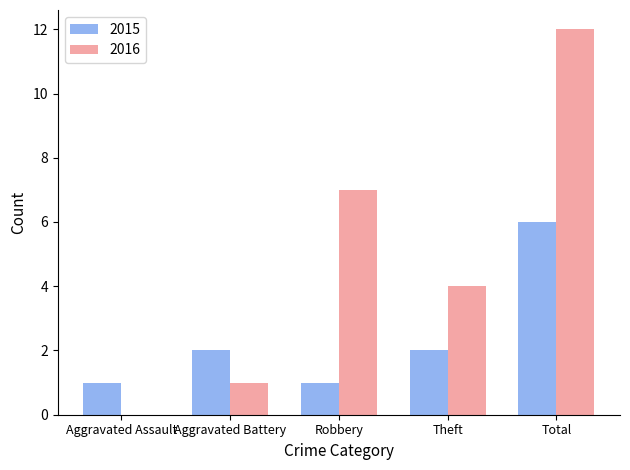

The 2015 series shows 1 at Robbery. True or false?

True